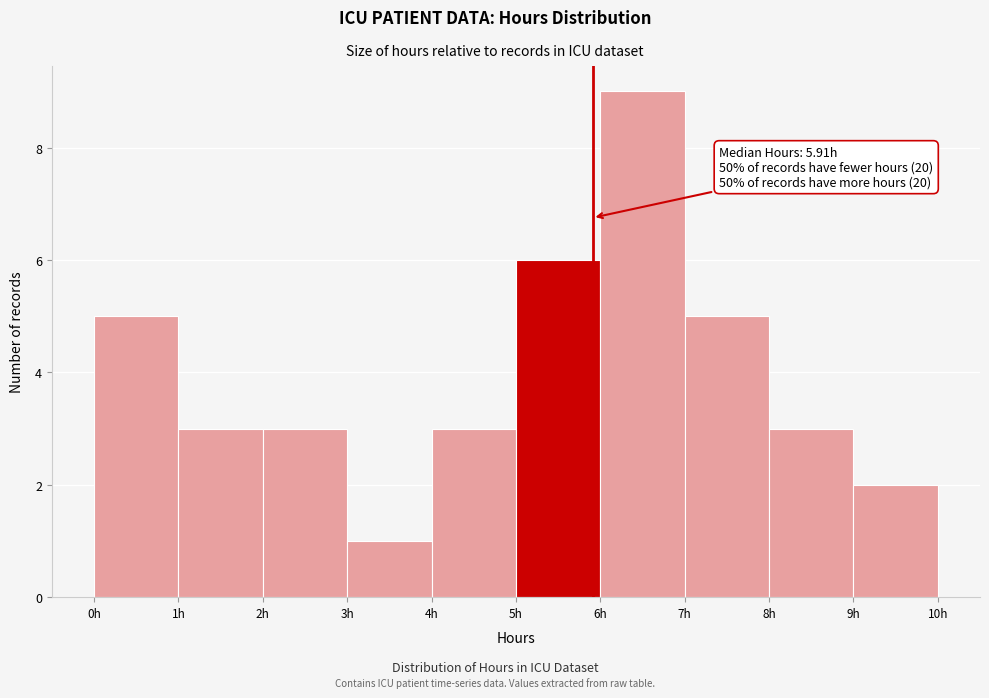

Over which range of the x-axis is the bar tallest?

6 to 7